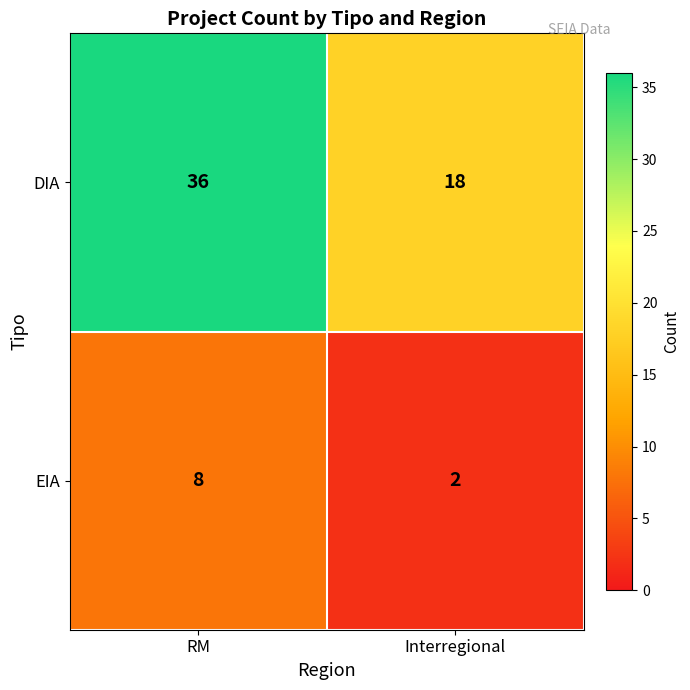

Reading left to right, transcribe all the data shown in this chart.

DIA: RM=36	Interregional=18
EIA: RM=8	Interregional=2